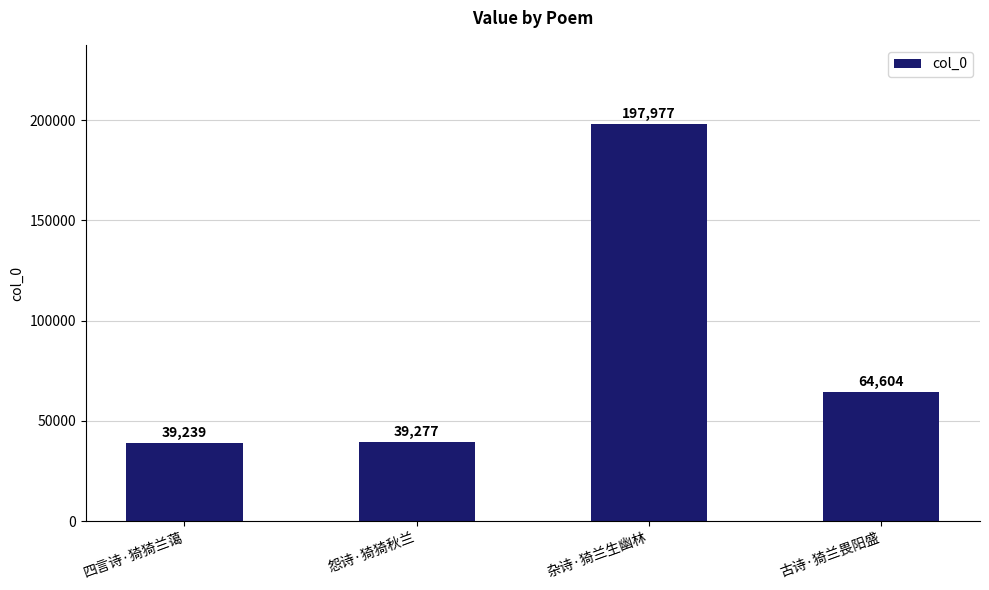

What is the label of the 1st bar from the left?

四言诗·猗猗兰蔼